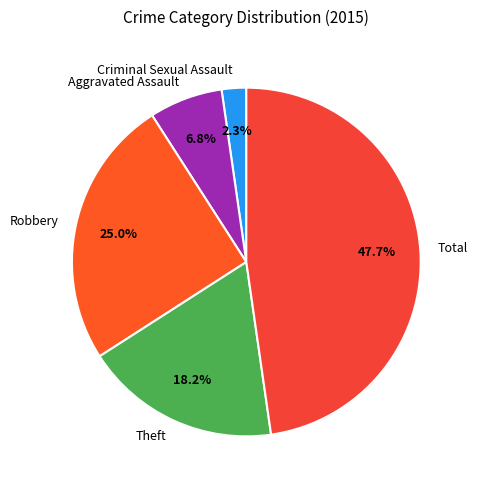

Is it true that Aggravated Assault is 7% of the pie?

True